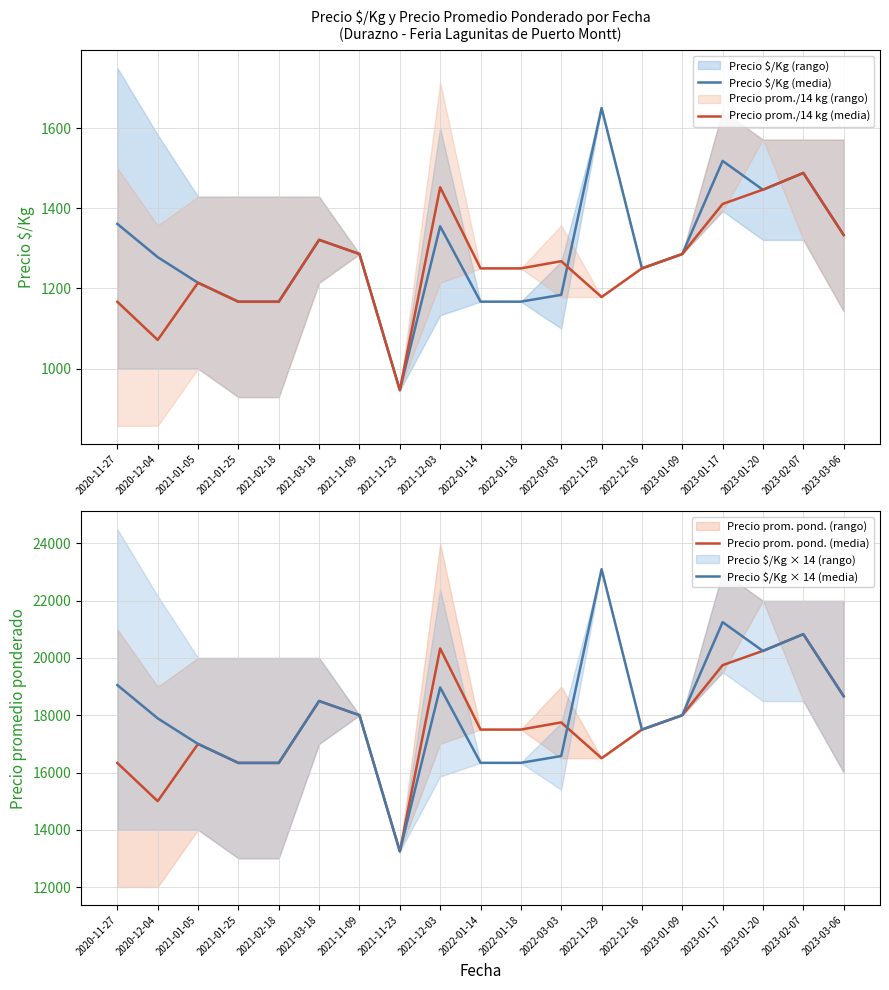

How many lines are shown in the chart?

4